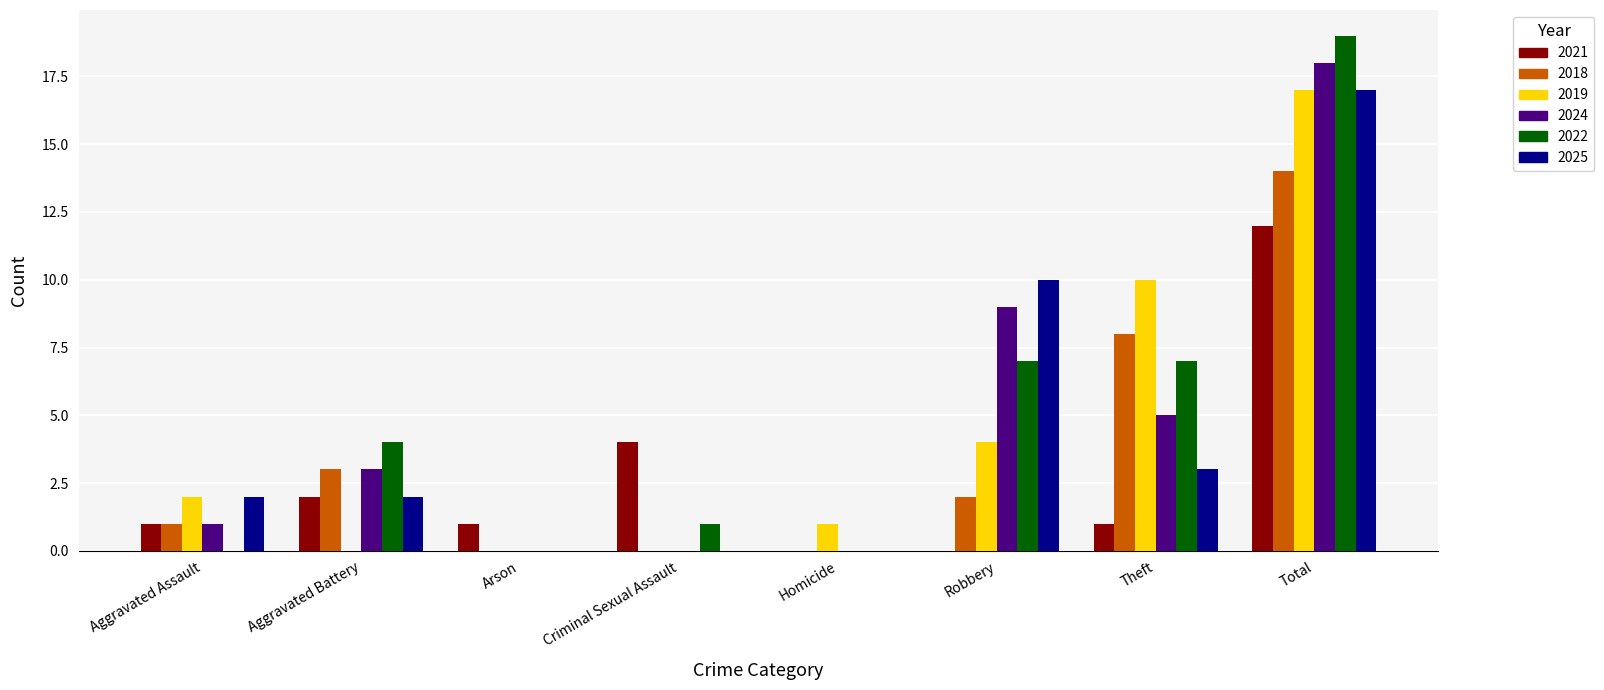

What is the approximate value of 2022 at Robbery, to the nearest 10?

10